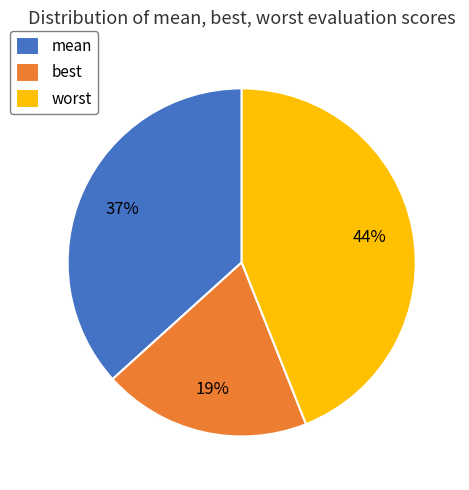

The worst slice represents 44% of the pie. True or false?

True